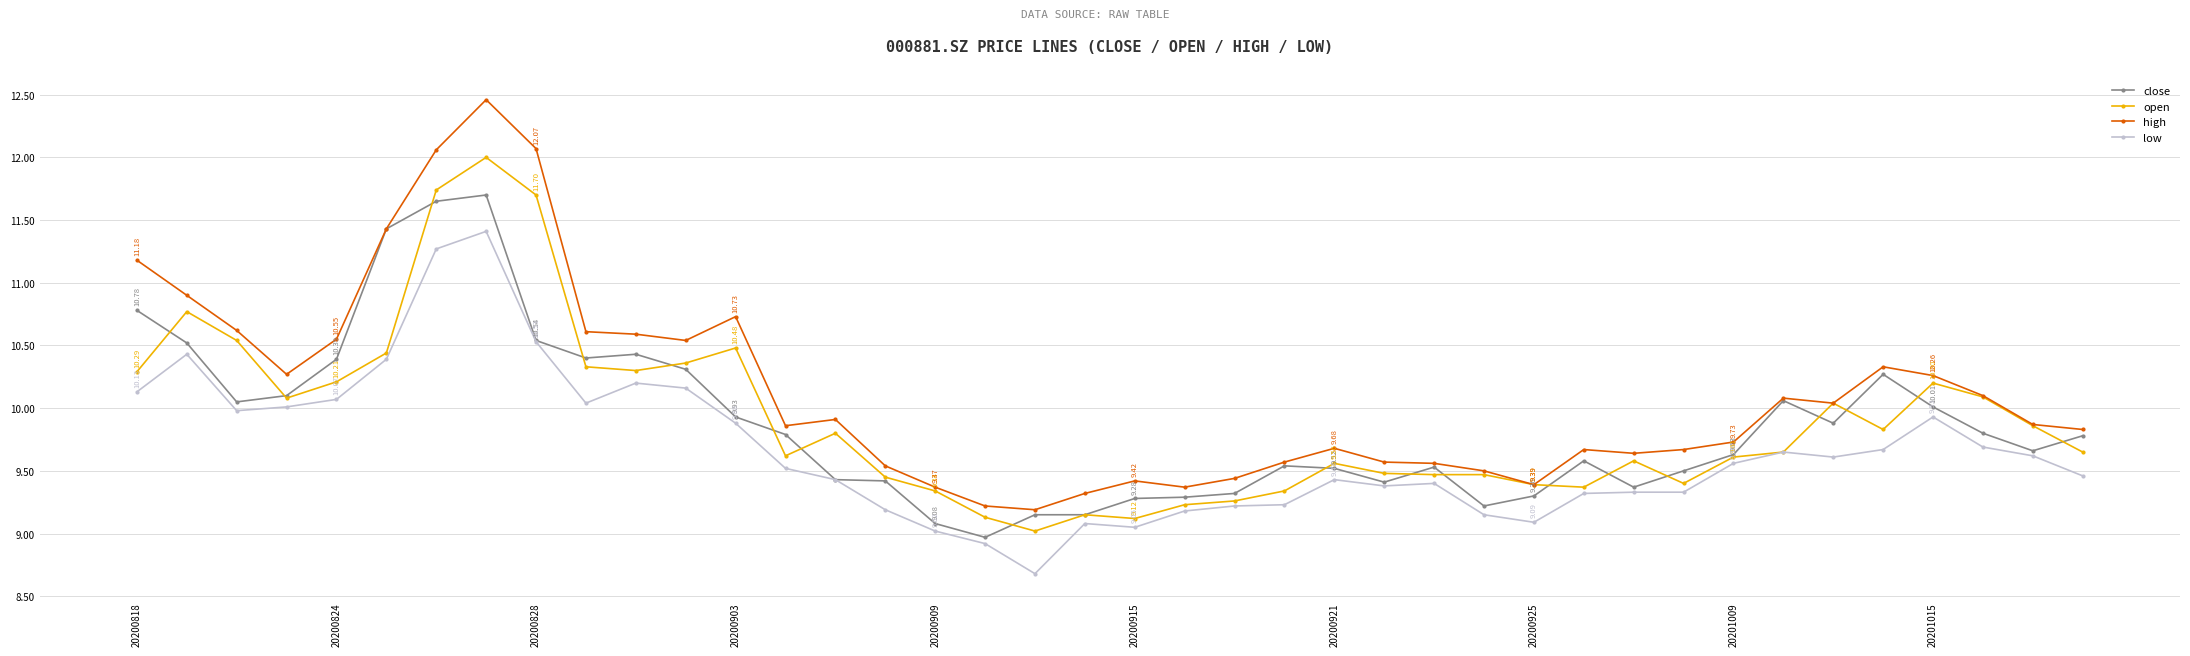

True or false: low and high intersect in this chart.

False